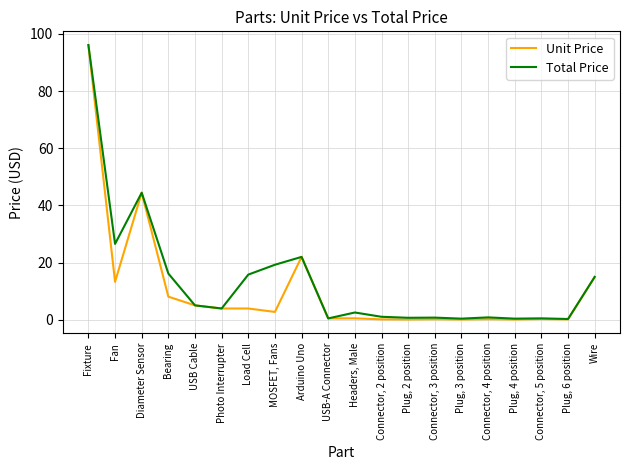

How many series are shown in this chart?

2